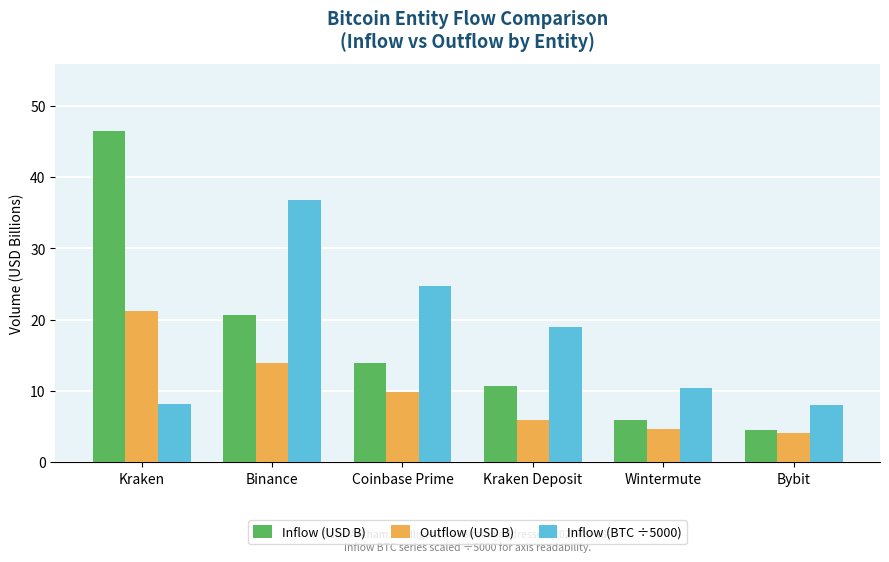

What is the total value across all series at Coinbase Prime?

48.5